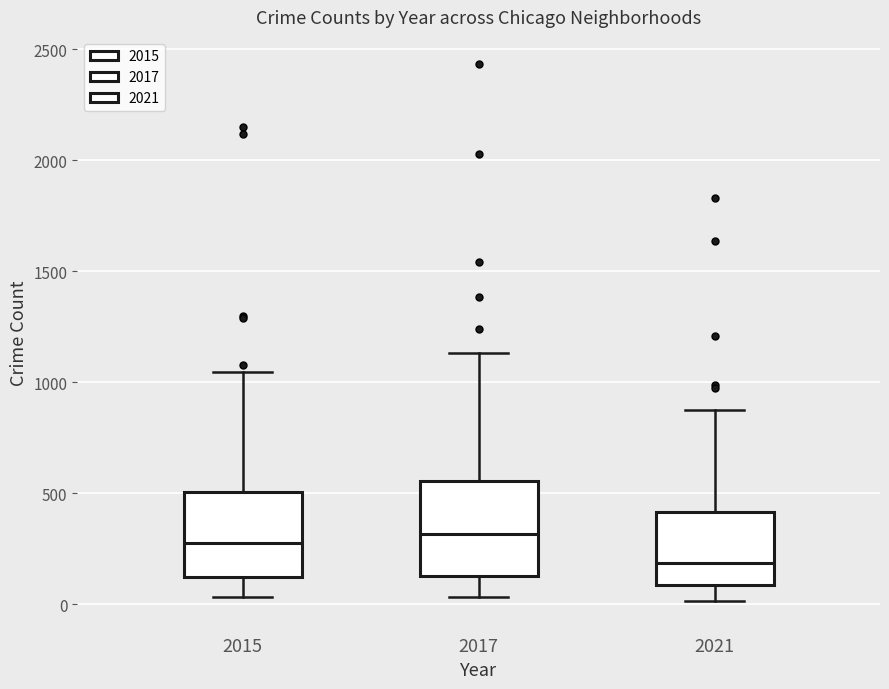

Reading left to right, transcribe this box plot: for each box, give where its median line is, the range the box spans, and where its two whiskers end, as read against the y-axis. The values are not printed on the chart, so give them approximately, as read against the axis.

2015: median 300, box 100 to 500, whiskers 50 to 1050
2017: median 300, box 150 to 550, whiskers 50 to 1150
2021: median 200, box 100 to 400, whiskers 0 to 900